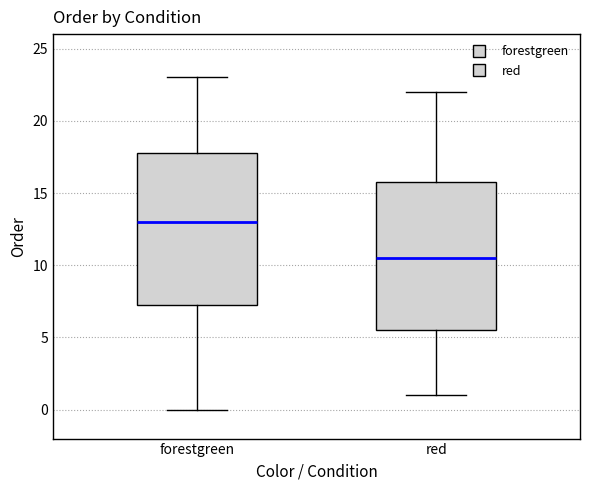

Reading left to right, transcribe this box plot: for each box, give where its median line is, the range the box spans, and where its two whiskers end, as read against the y-axis. The values are not printed on the chart, so give them approximately, as read against the axis.

forestgreen: median 13.0, box 7.5 to 18.0, whiskers 0.0 to 23.0
red: median 10.5, box 5.5 to 16.0, whiskers 1.0 to 22.0